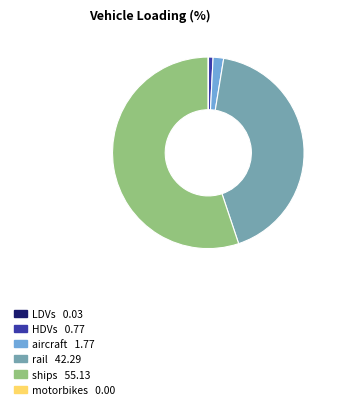

Does any single category account for the majority?

Yes